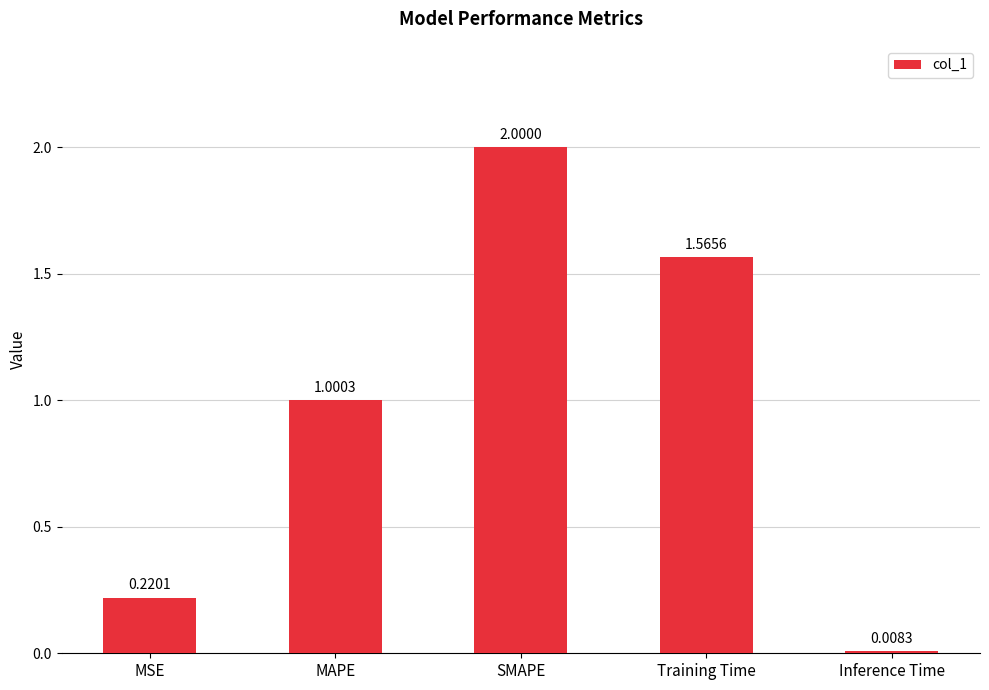

What is the label of the 3rd bar from the left?

SMAPE